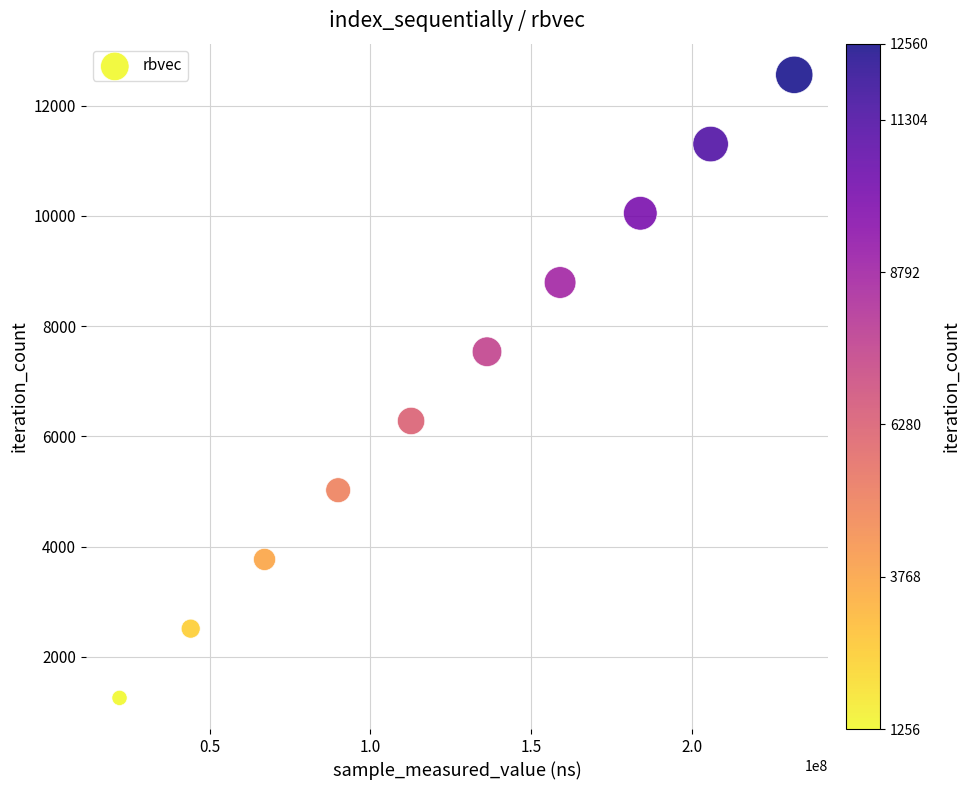

What is the range of X values (max minus min)?

209912764